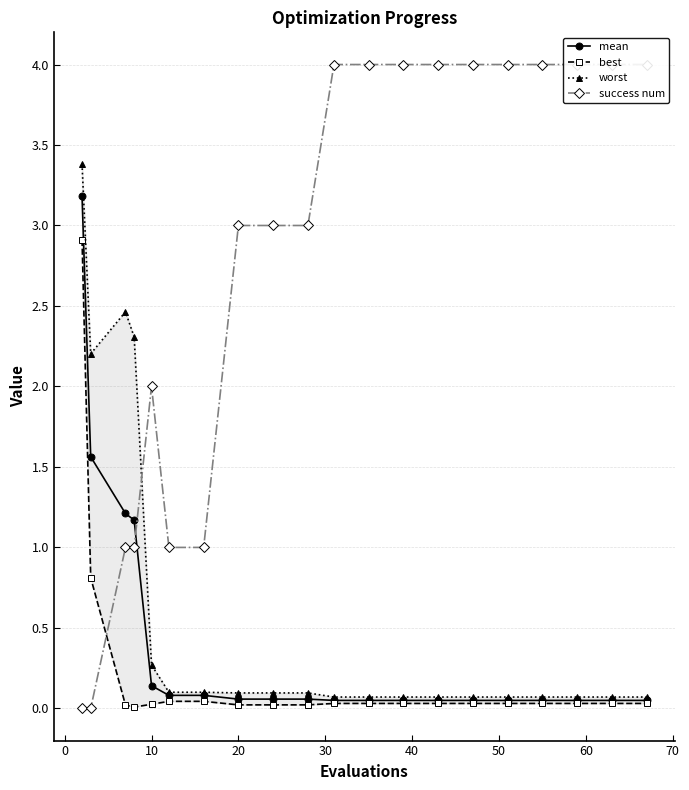

Rank the series by their maximum value, from highest to lowest.

success num, worst, mean, best